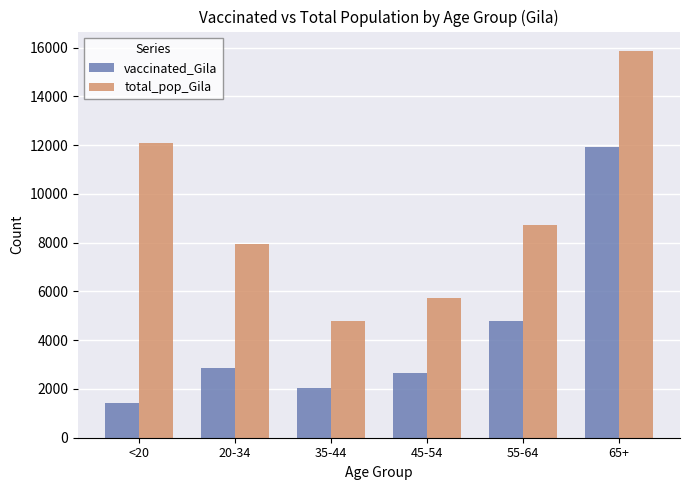

Reading right to left, what are all the values shown in this chart?

vaccinated_Gila: 11925	4801	2643	2044	2862	1411
total_pop_Gila: 15871	8718	5745	4775	7943	12107